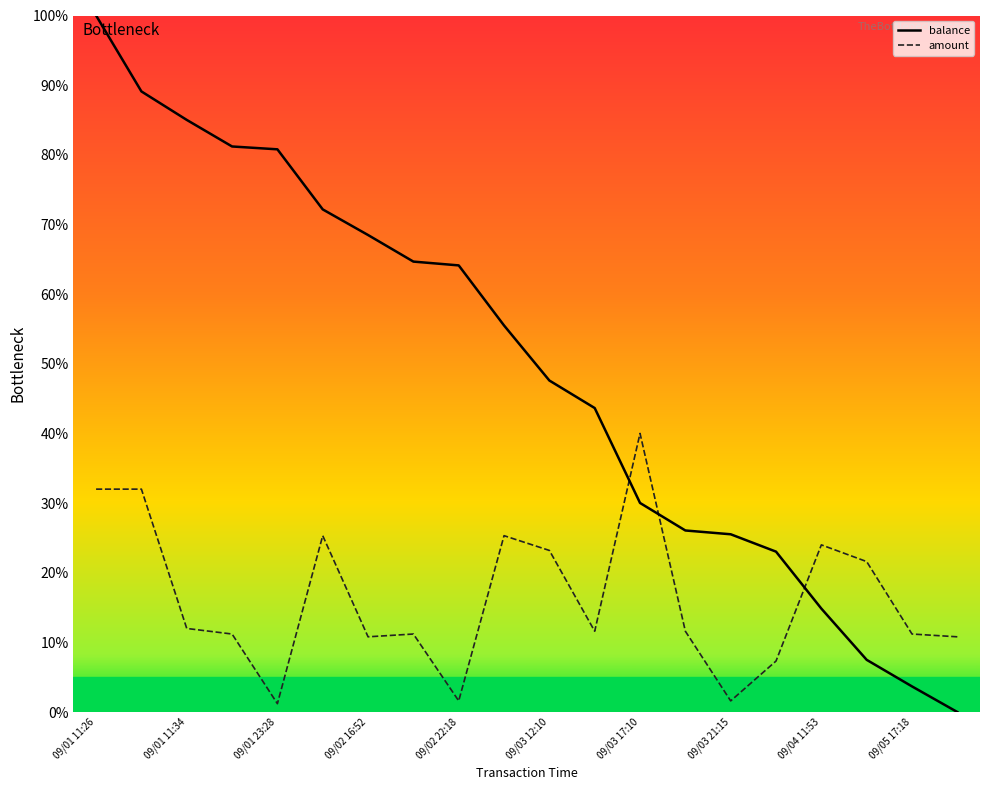

Does the chart have visible grid lines?

No